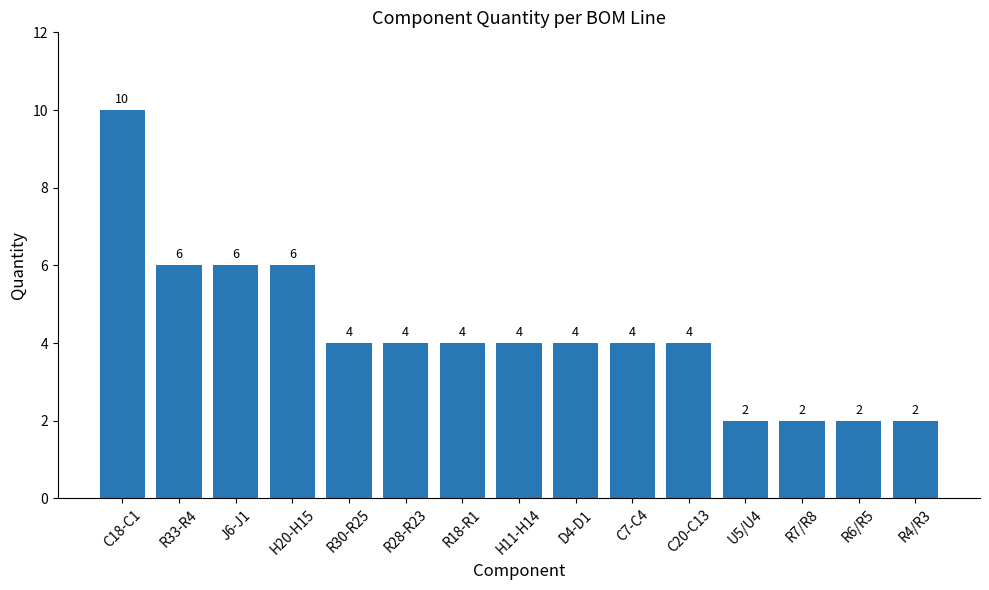

What is the difference between the maximum and minimum values?

8